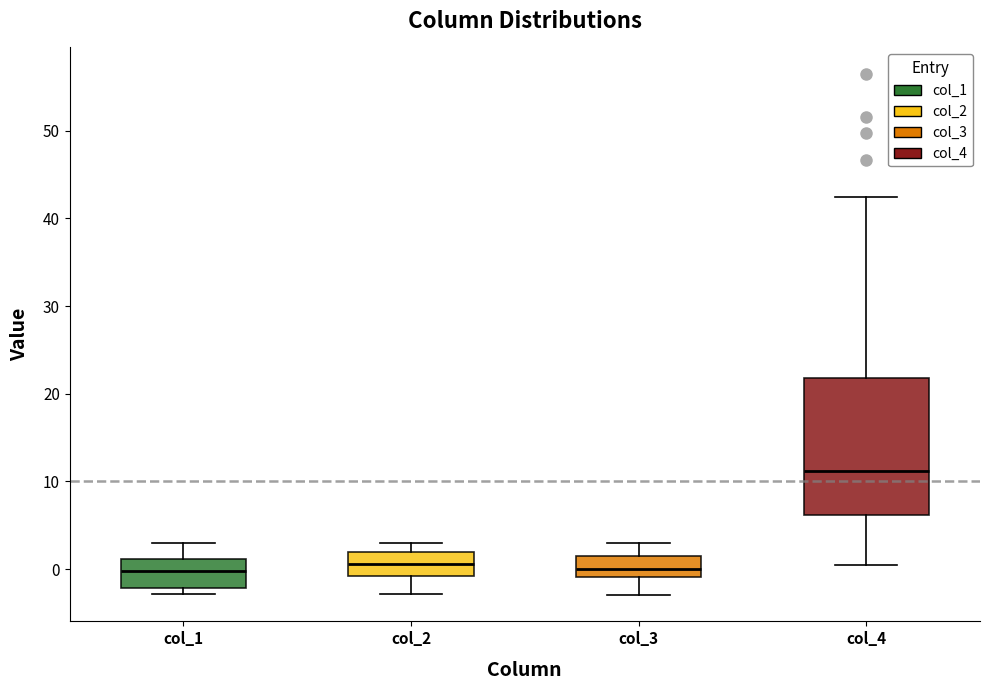

Reading left to right, transcribe this box plot: for each box, give where its median line is, the range the box spans, and where its two whiskers end, as read against the y-axis. The values are not printed on the chart, so give them approximately, as read against the axis.

col_1: median 0, box -2 to 1, whiskers -3 to 3
col_2: median 1, box -1 to 2, whiskers -3 to 3
col_3: median 0, box -1 to 2, whiskers -3 to 3
col_4: median 11, box 6 to 22, whiskers 0 to 42